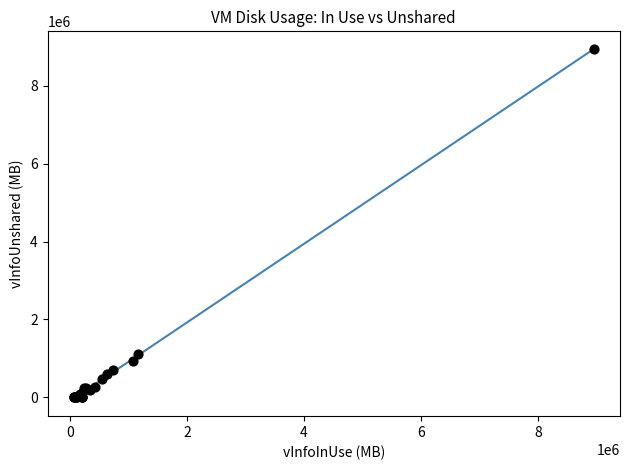

What Y value in the scatter plot is closest to 4485087?

1126384